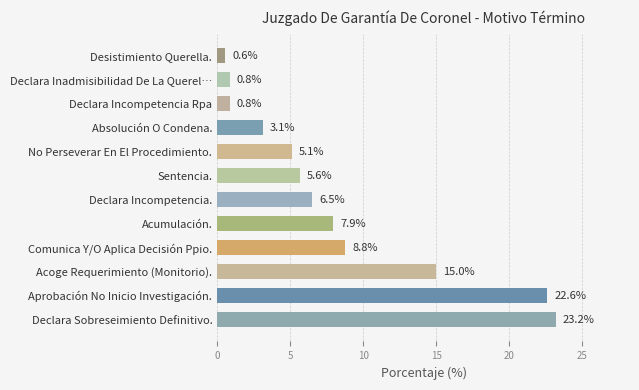

What is the approximate value at Acumulación.?

7.9